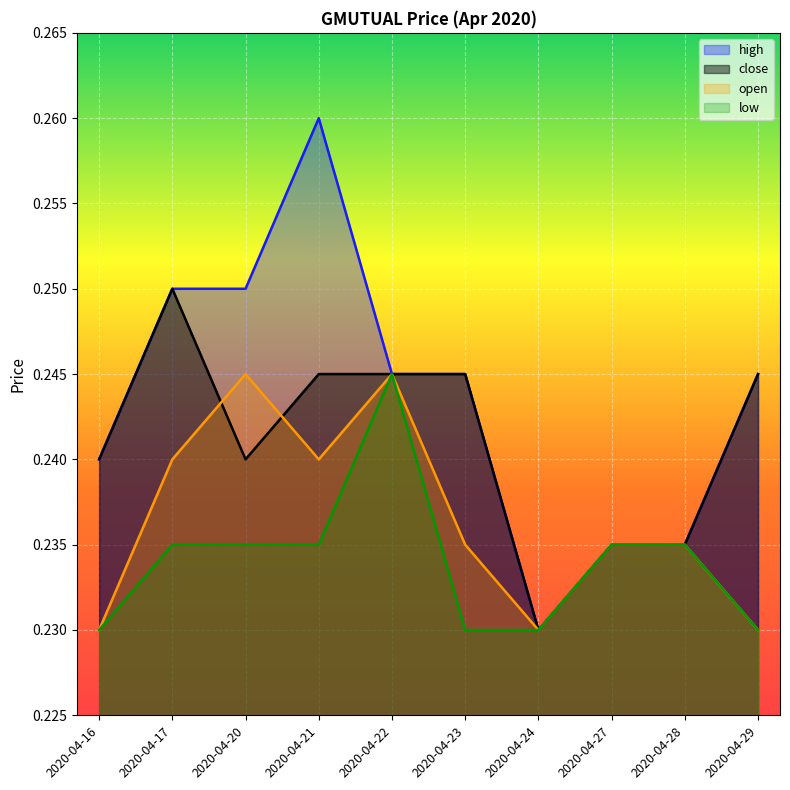

At how many categories does at least one series exceed 0?

10